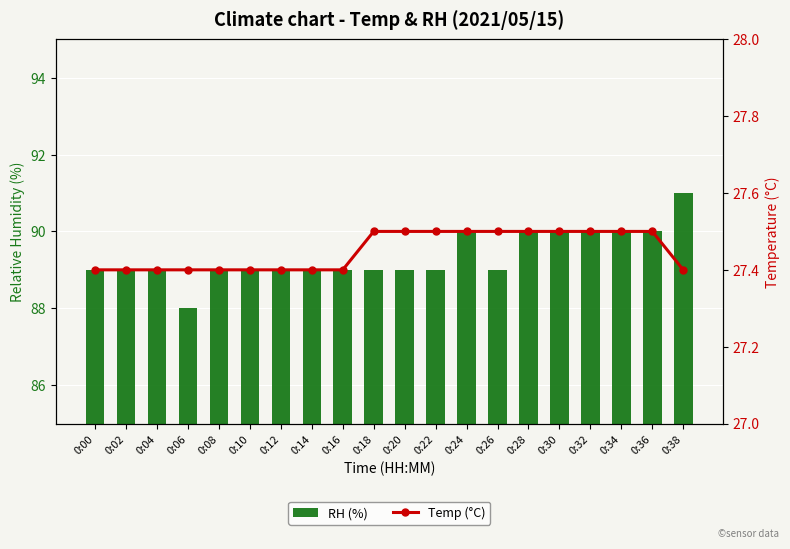

Reading left to right, extract all data points from this chart.

RH (%): 0:00=89.0	0:02=89.0	0:04=89.0	0:06=88.0	0:08=89.0	0:10=89.0	0:12=89.0	0:14=89.0	0:16=89.0	0:18=89.0	0:20=89.0	0:22=89.0	0:24=90.0	0:26=89.0	0:28=90.0	0:30=90.0	0:32=90.0	0:34=90.0	0:36=90.0	0:38=91.0
Temp (°C): 0:00=27.4	0:02=27.4	0:04=27.4	0:06=27.4	0:08=27.4	0:10=27.4	0:12=27.4	0:14=27.4	0:16=27.4	0:18=27.5	0:20=27.5	0:22=27.5	0:24=27.5	0:26=27.5	0:28=27.5	0:30=27.5	0:32=27.5	0:34=27.5	0:36=27.5	0:38=27.4